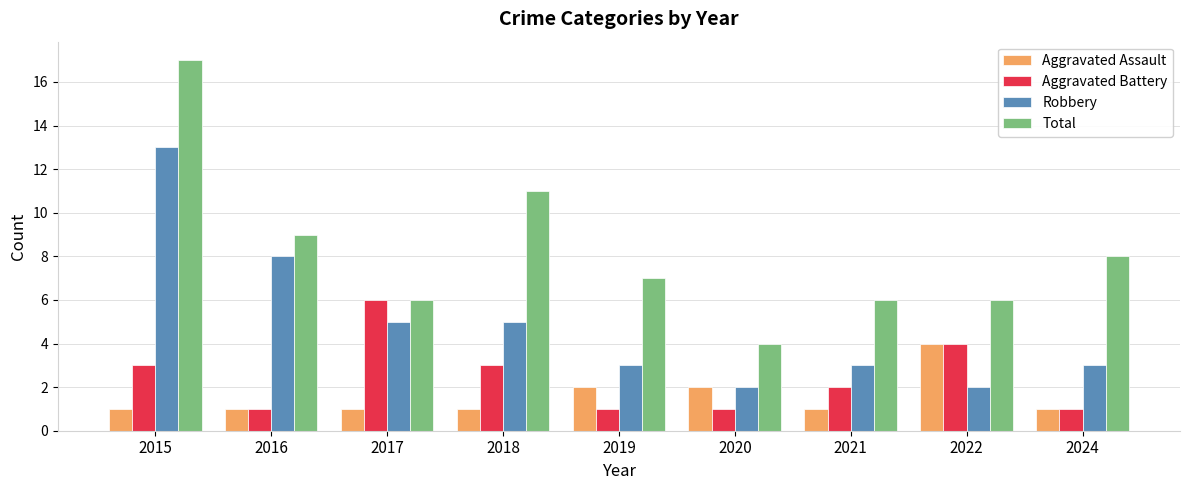

At which category is the sum across all series the highest?

2015